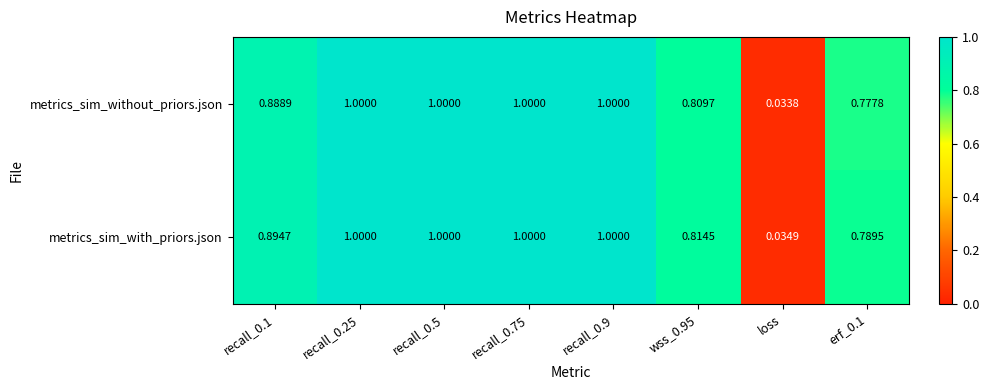

Rank the series at wss_0.95 from highest to lowest value.

metrics_sim_with_priors.json, metrics_sim_without_priors.json